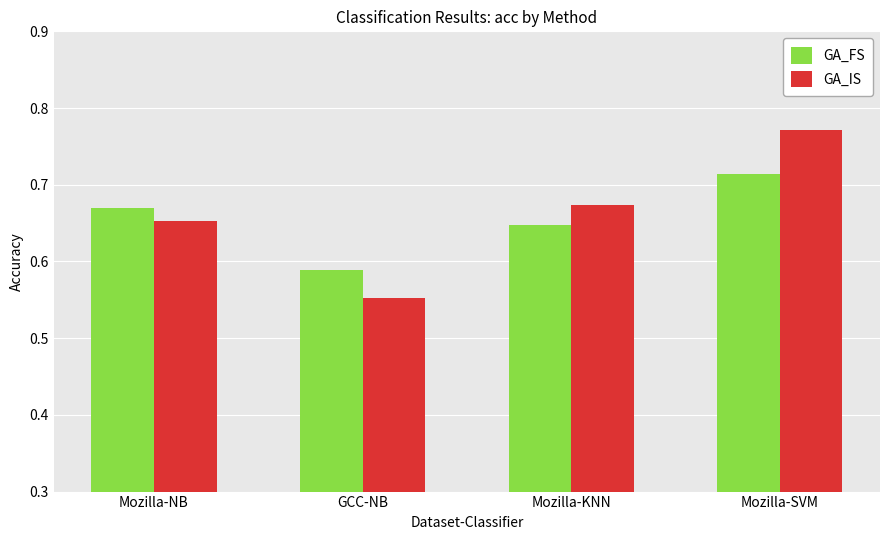

What are all the series names shown in the legend?

GA_FS, GA_IS